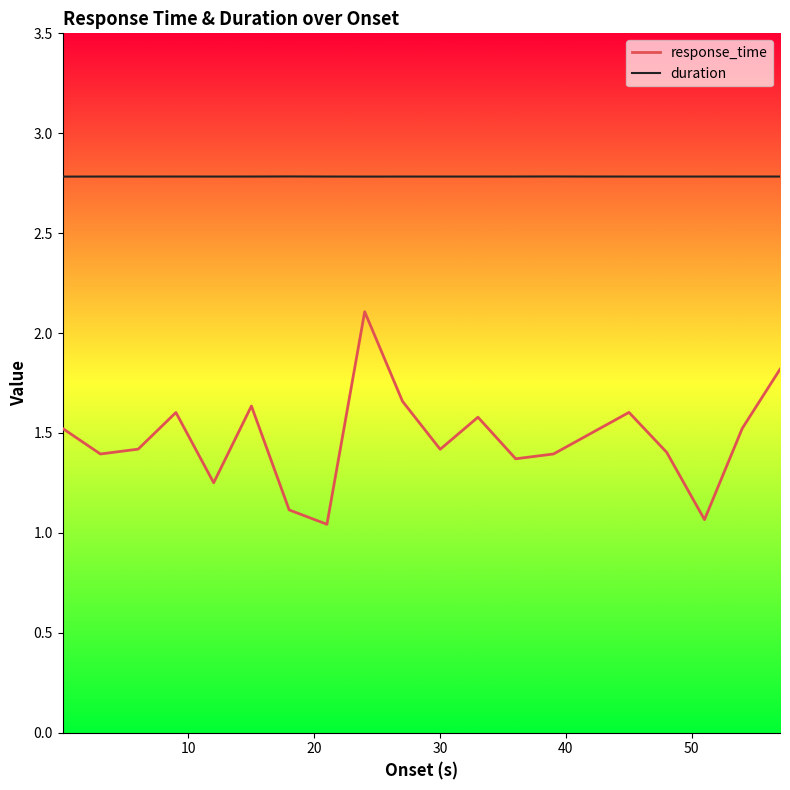

True or false: response_time and duration intersect in this chart.

False